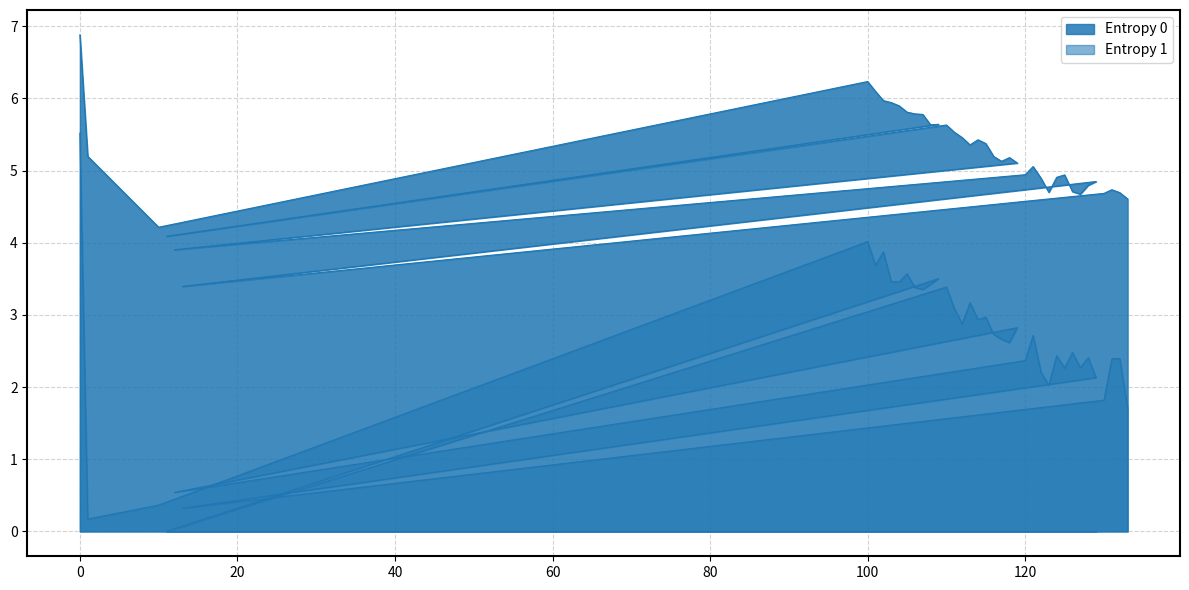

How many categories are shown in the chart?

40